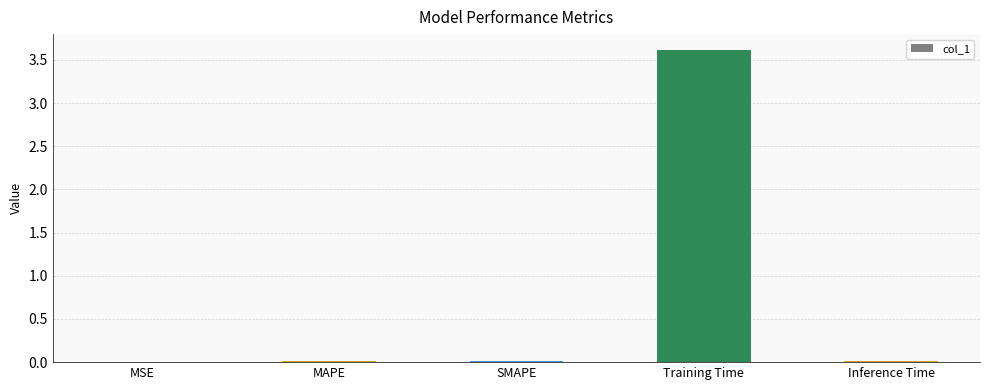

Which has a higher value, Inference Time or Training Time?

Training Time